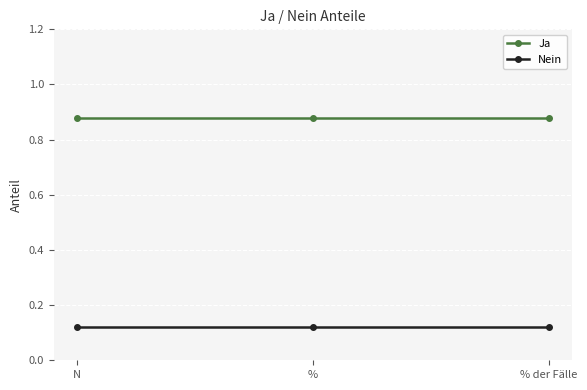

List the series in order of their overall mean, lowest first.

Nein, Ja